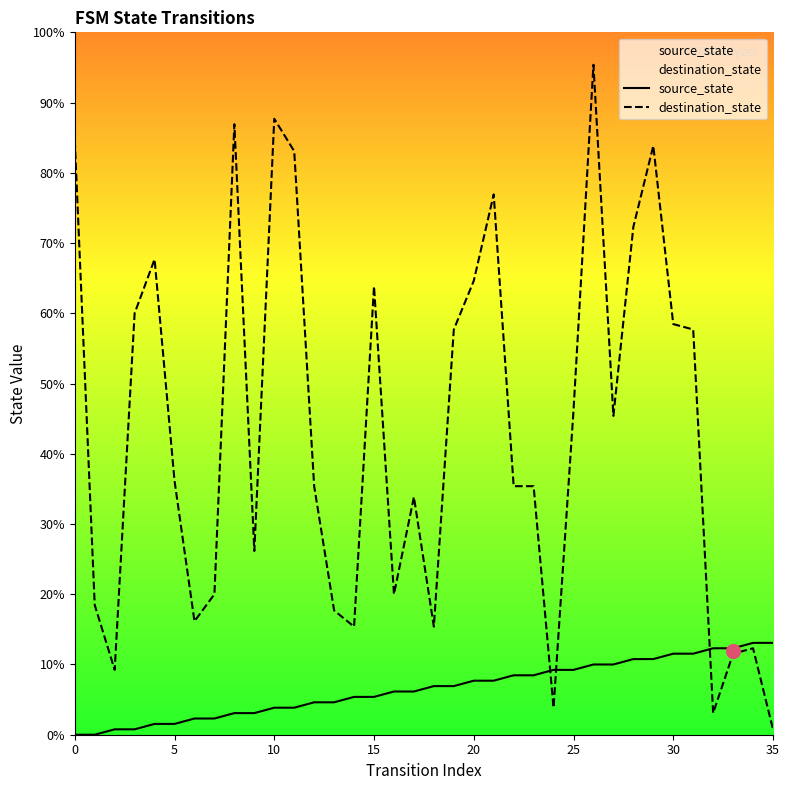

What is the label of the 25th point from the right?

11